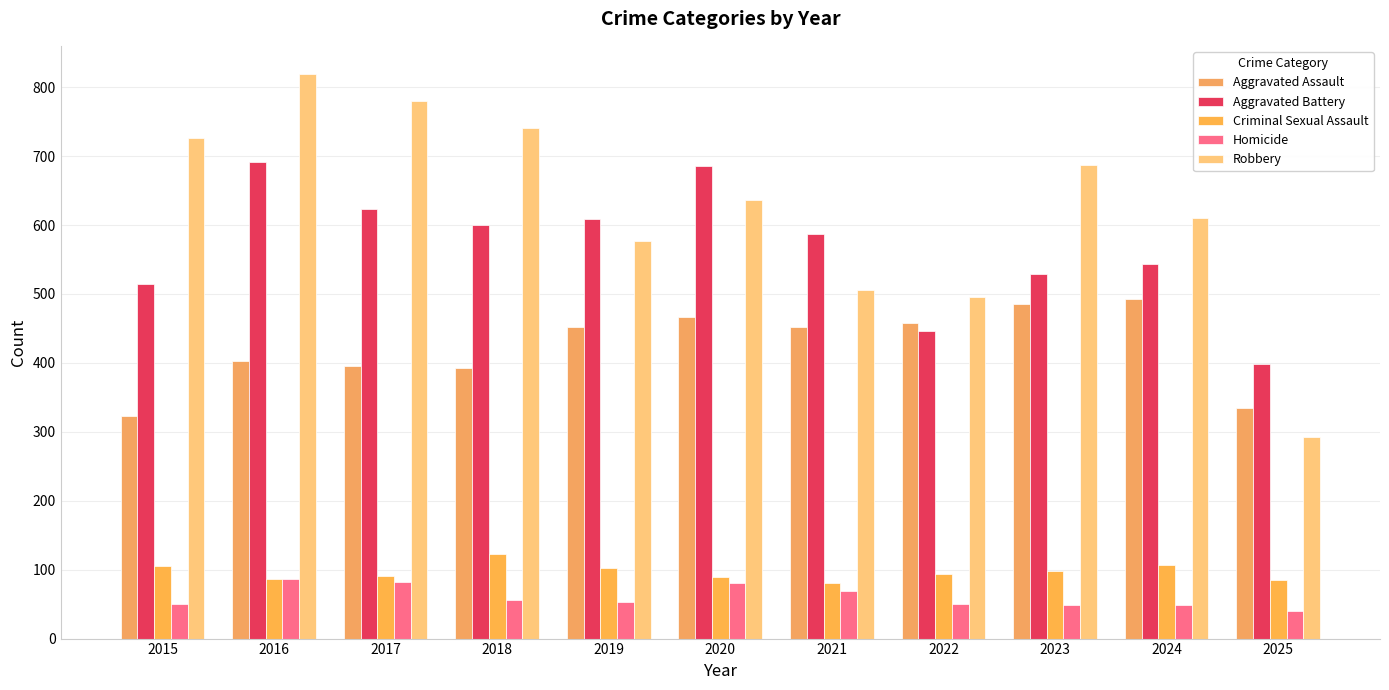

What is the lowest value of the Homicide series?

40